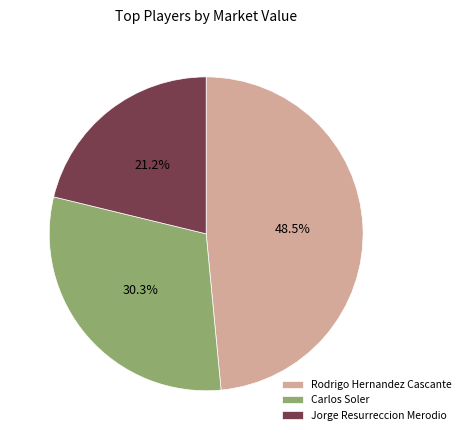

Which slice is the smallest?

Jorge Resurreccion Merodio